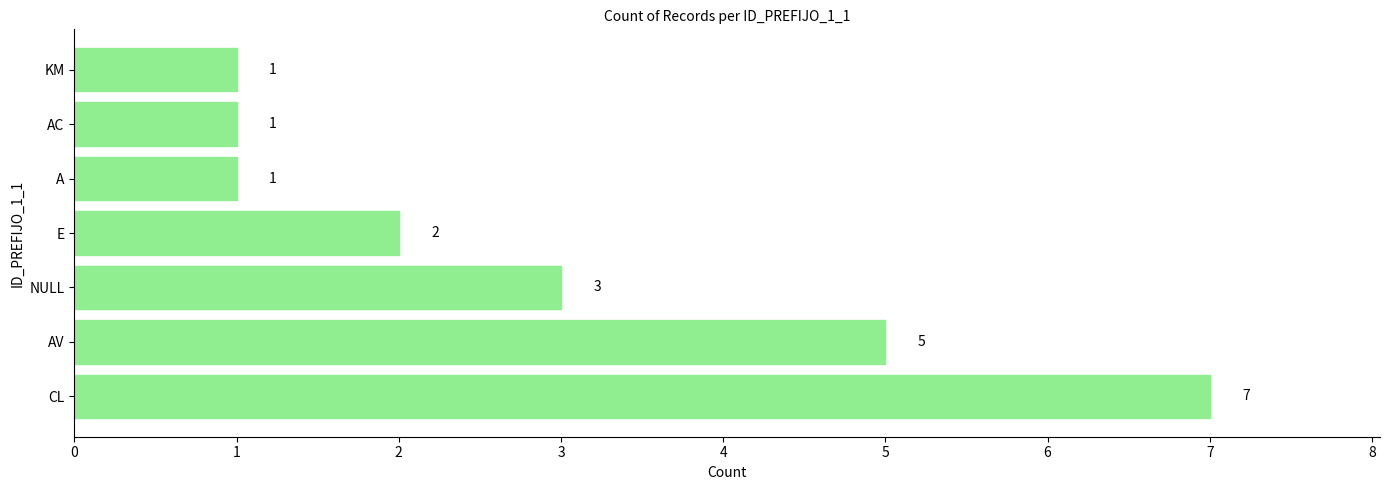

Which category has the highest value across all series?

CL